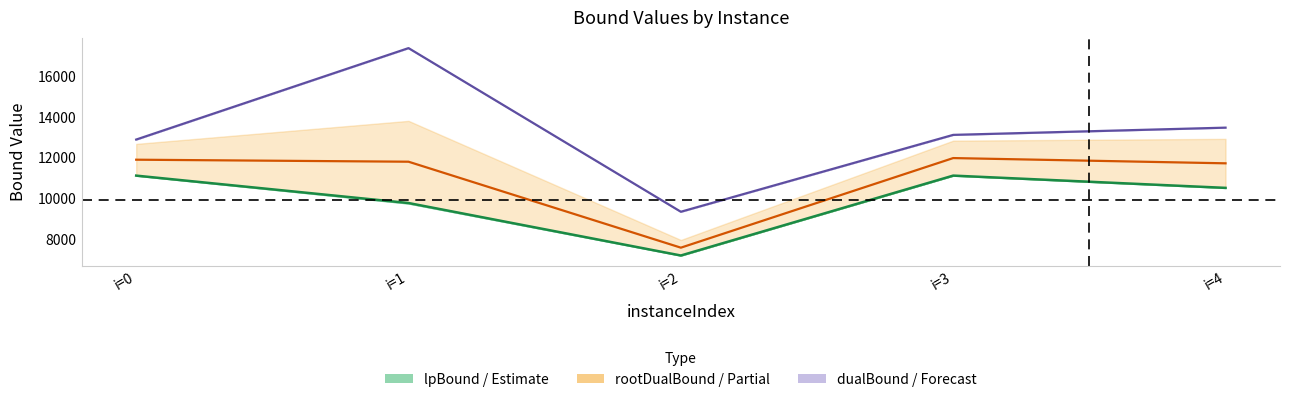

At which category does lpBoundPostVpc reach its first local valley?

i=2